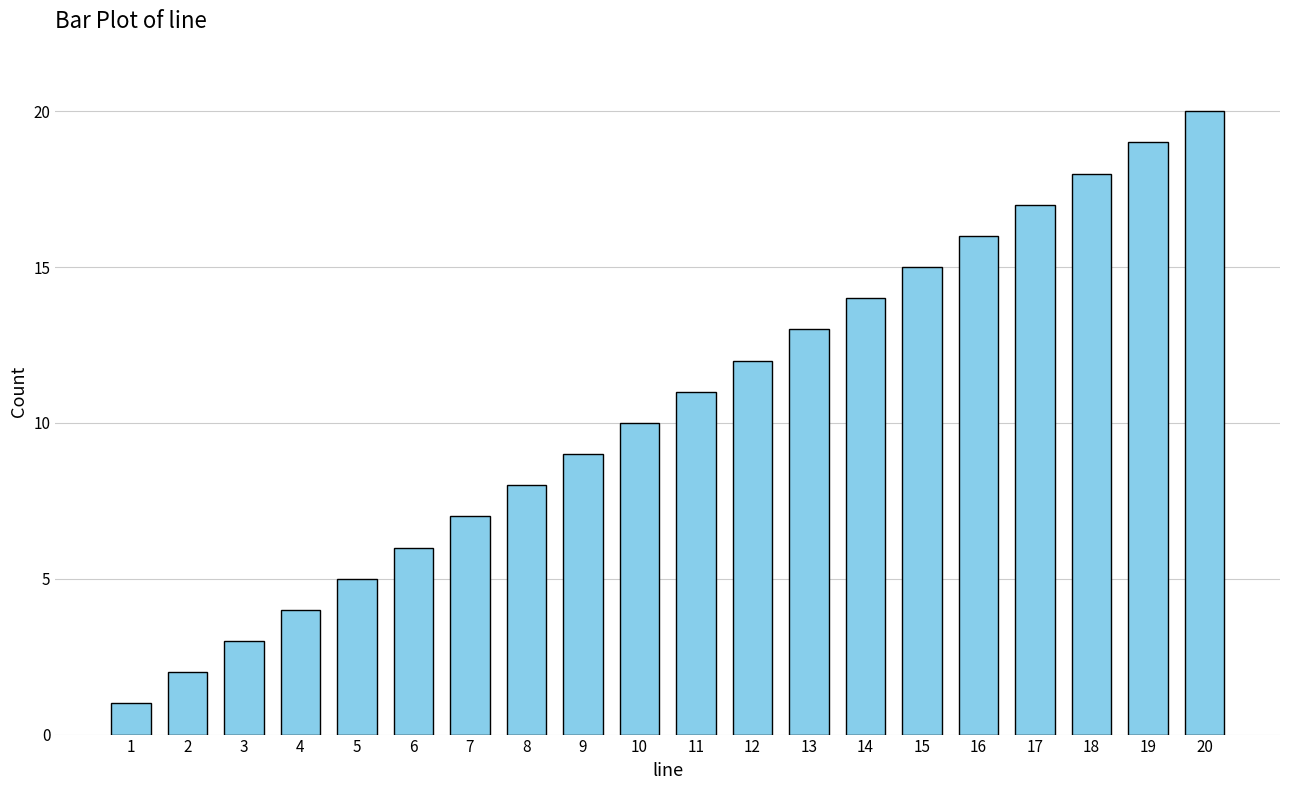

What is the difference between the maximum and minimum values?

19